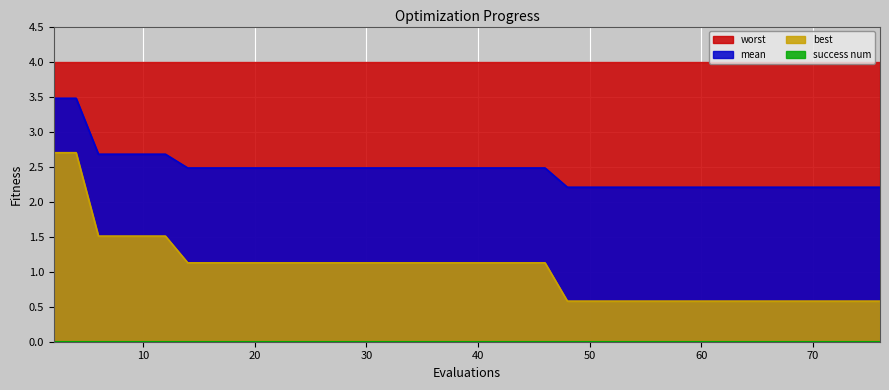

What is the lowest value of the best series?

0.6